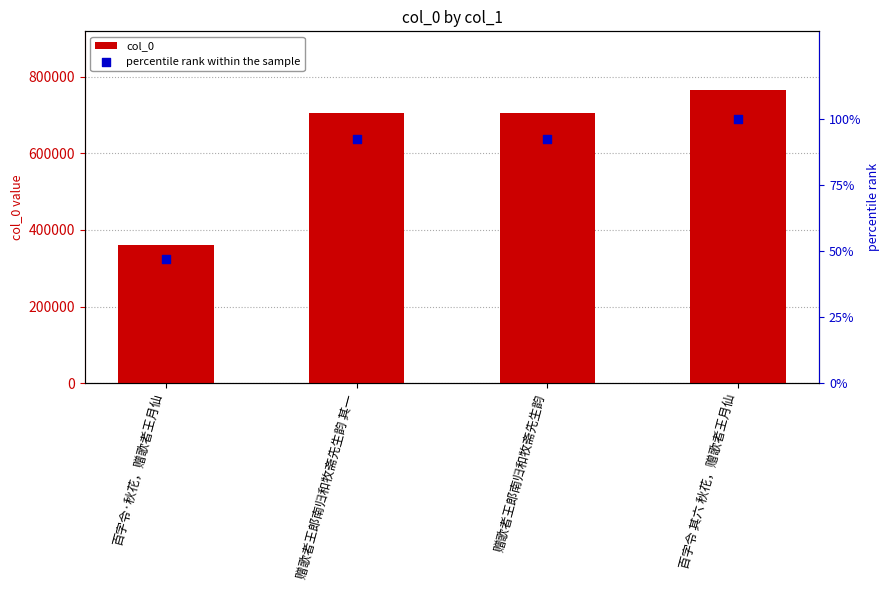

What are all the series names shown in the legend?

col_0, percentile rank within the sample